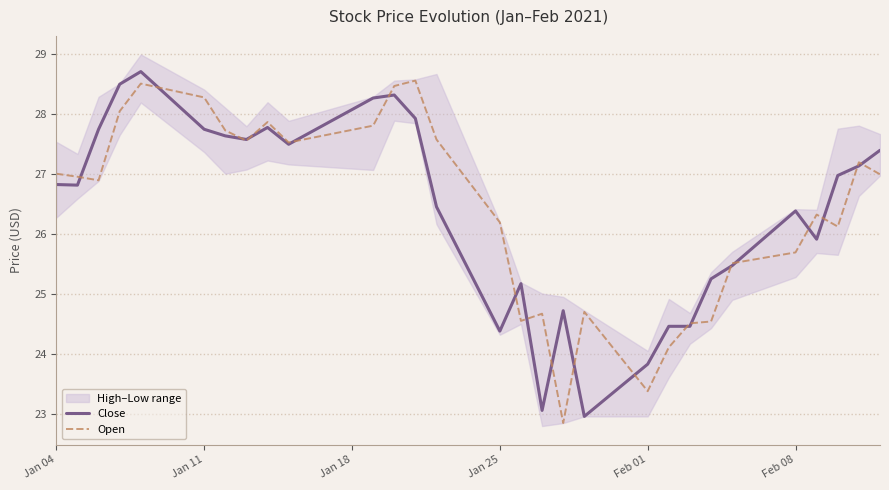

At which label does Close first exceed 26?

Jan 04